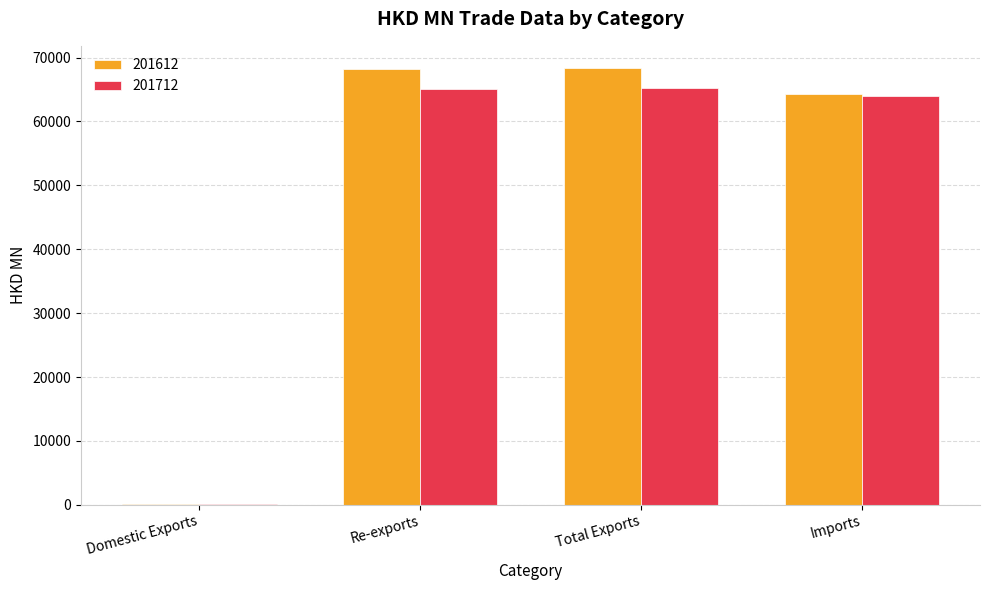

The 201612 series shows 102705.0 at Total Exports. True or false?

False